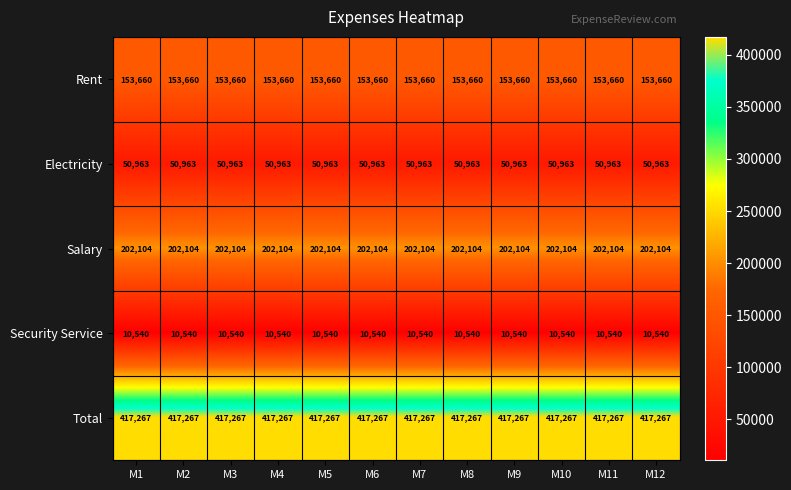

What is the average value of the Rent series?

153660